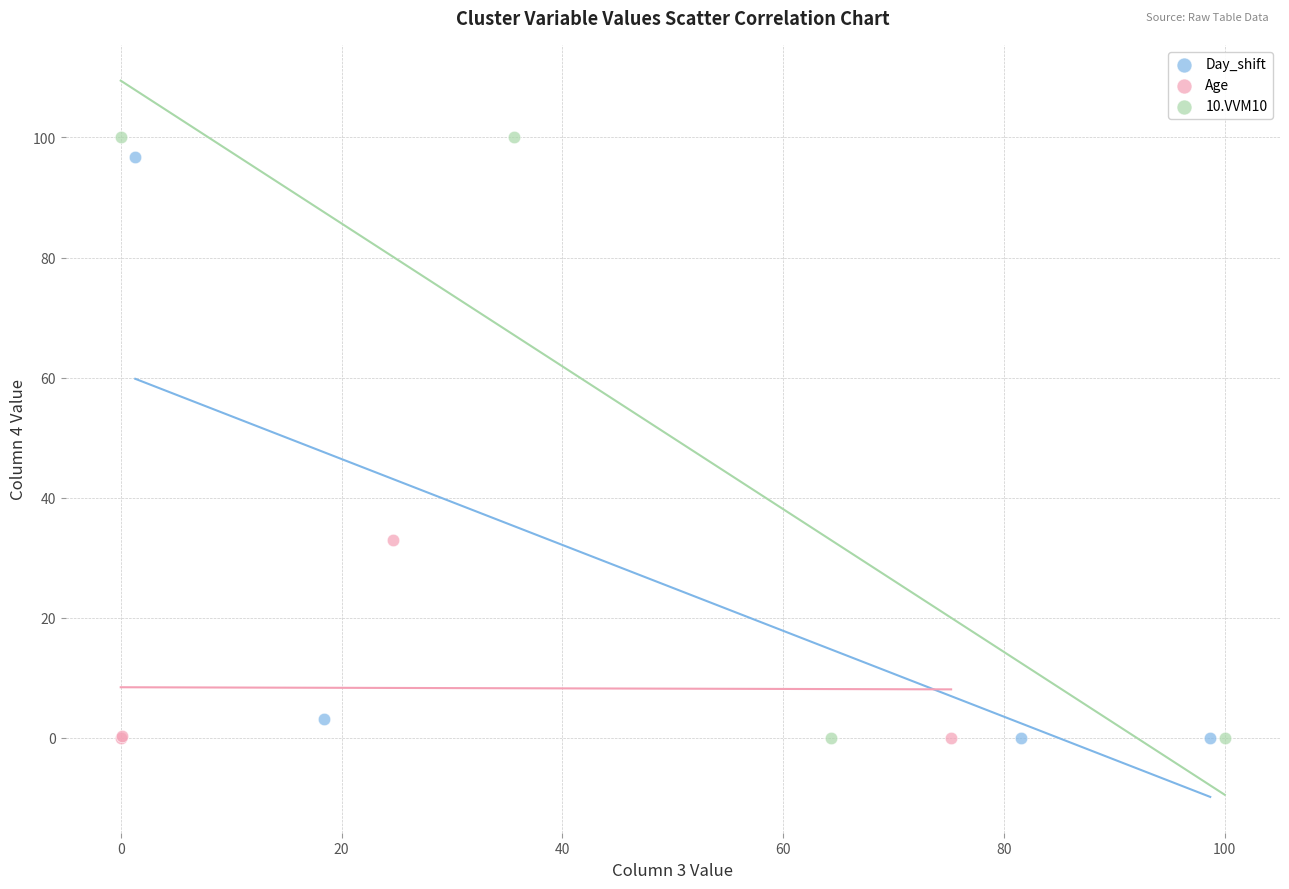

Which series has the widest spread of Y values?

10.VVM10